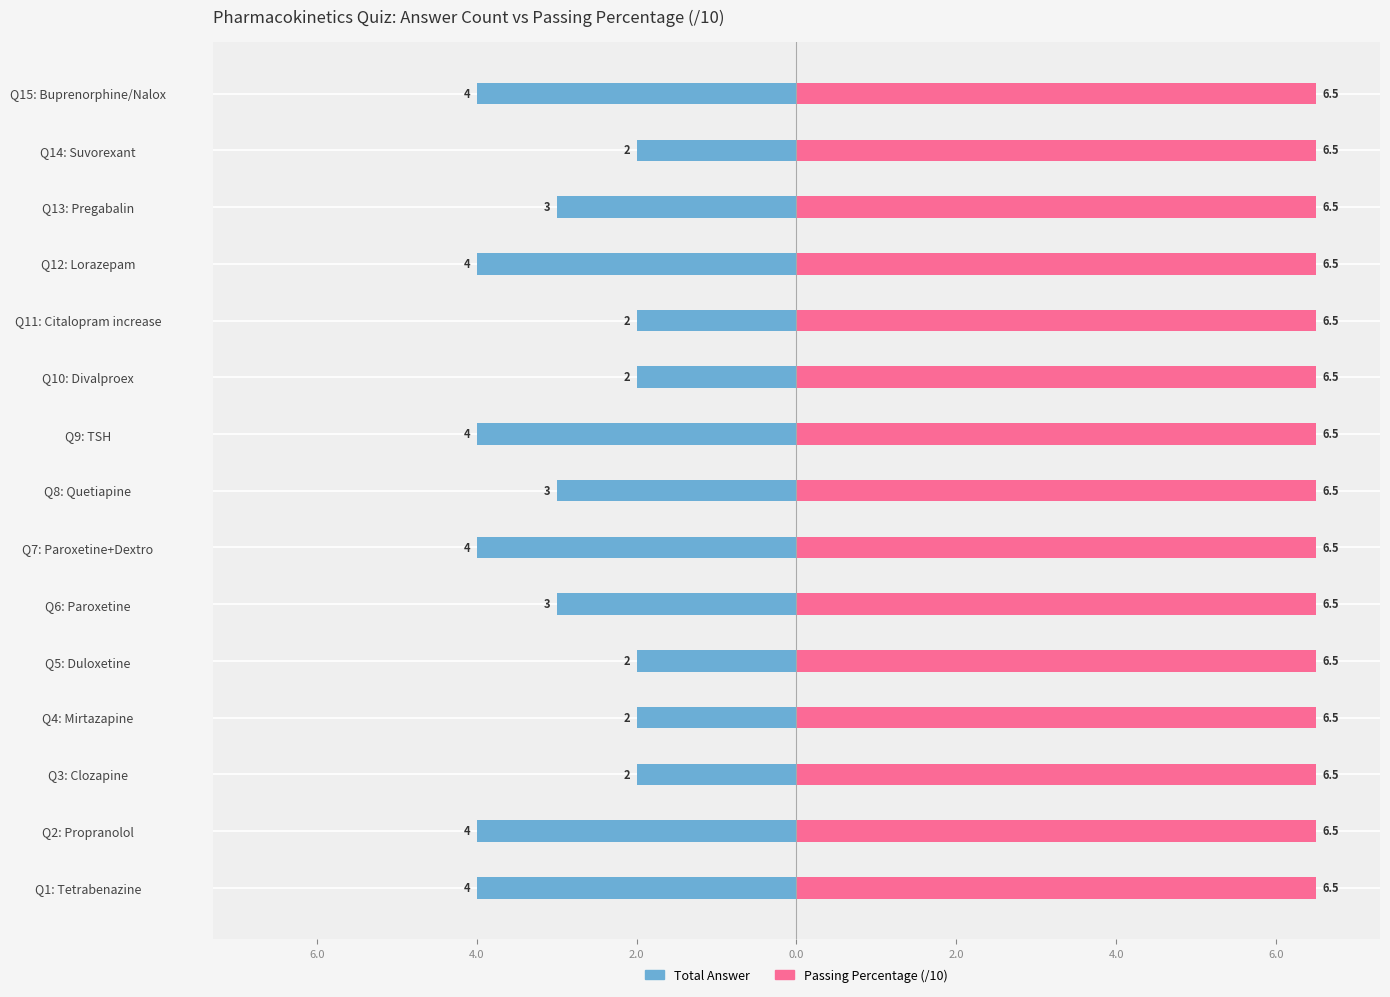

Which series has the largest range (max minus min)?

Total Answer